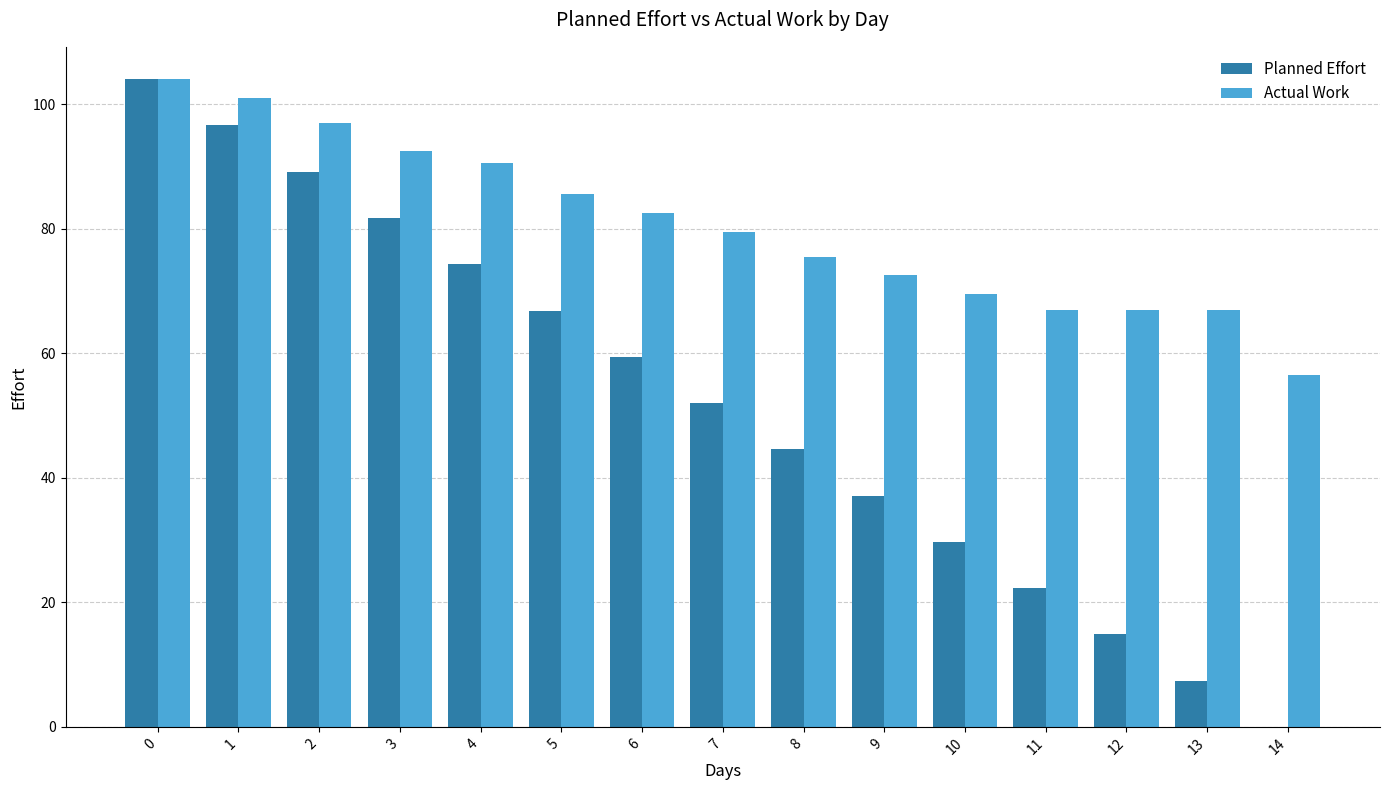

Which series has the widest spread of values?

Planned Effort